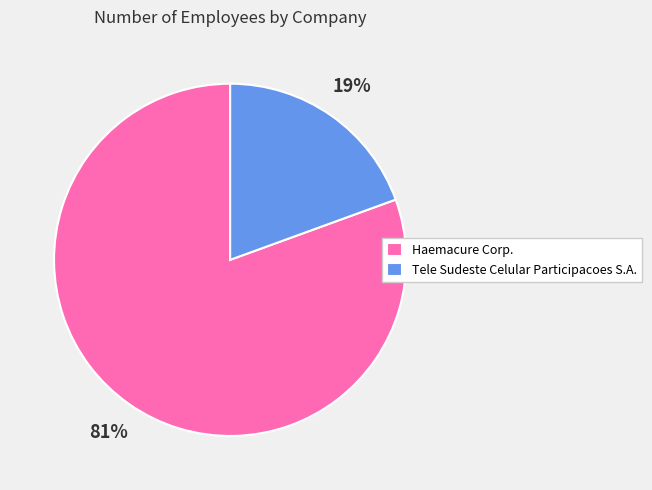

What percentage is the Tele Sudeste Celular Participacoes S.A. slice, to the nearest percent?

19%